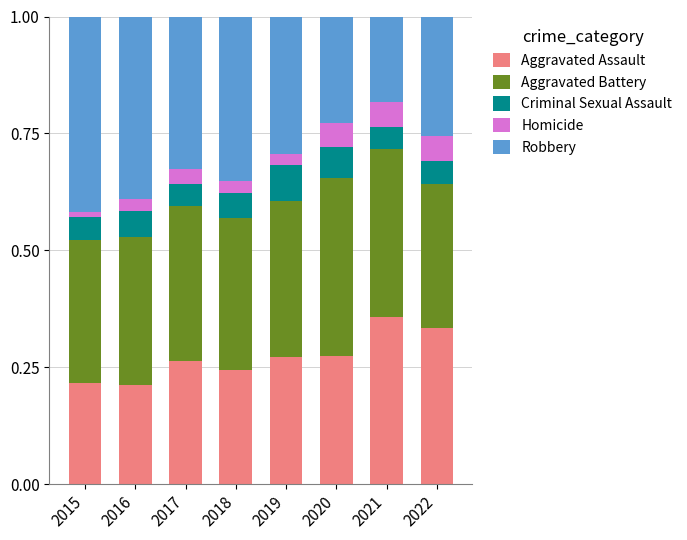

Are the bars grouped side by side (vs. stacked)?

No